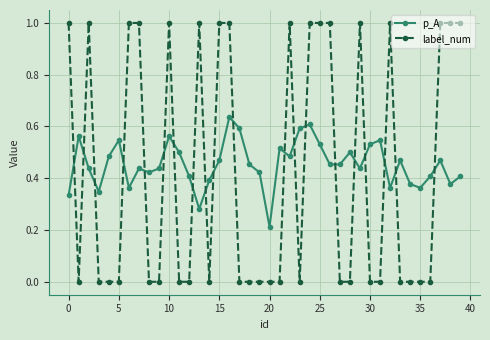

True or false: p_A and label_num intersect in this chart.

True